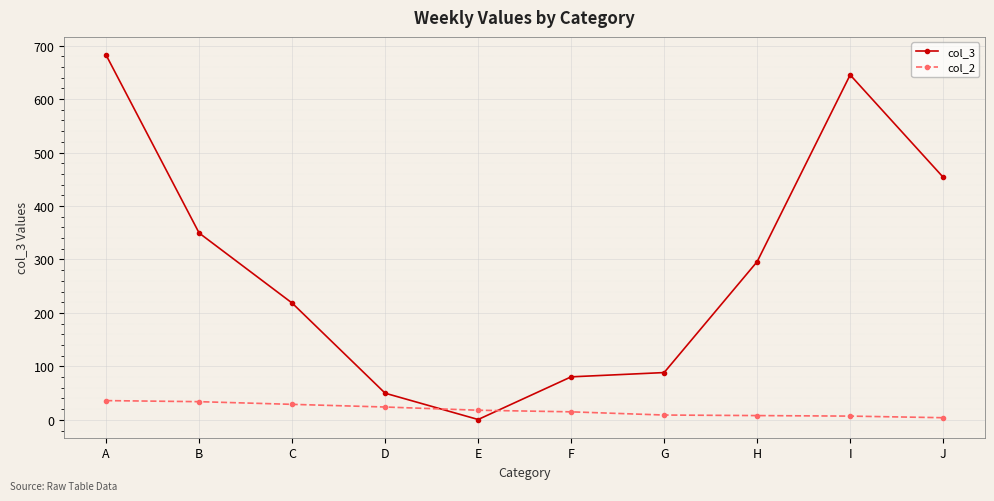

Between which two adjacent categories do col_2 and col_3 first intersect?

D and E